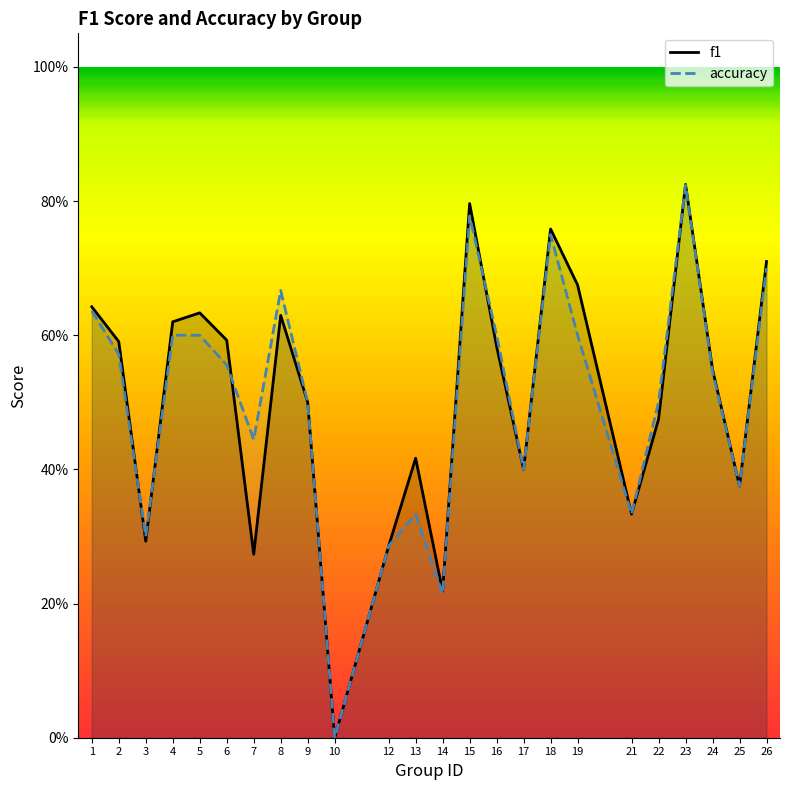

At which label does f1 reach its minimum?

10